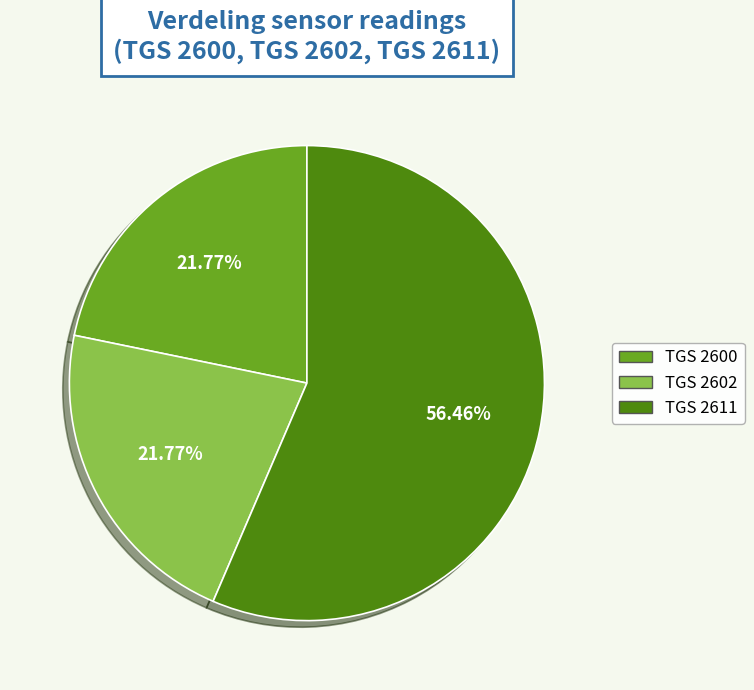

Between TGS 2600 and TGS 2611, which is larger?

TGS 2611